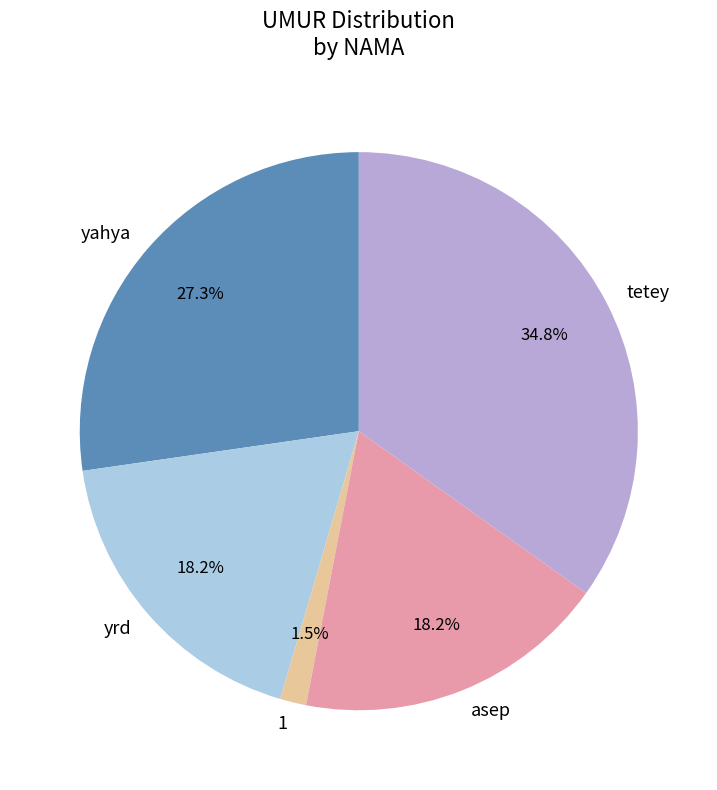

How much of the chart is everything except asep?

81.8%